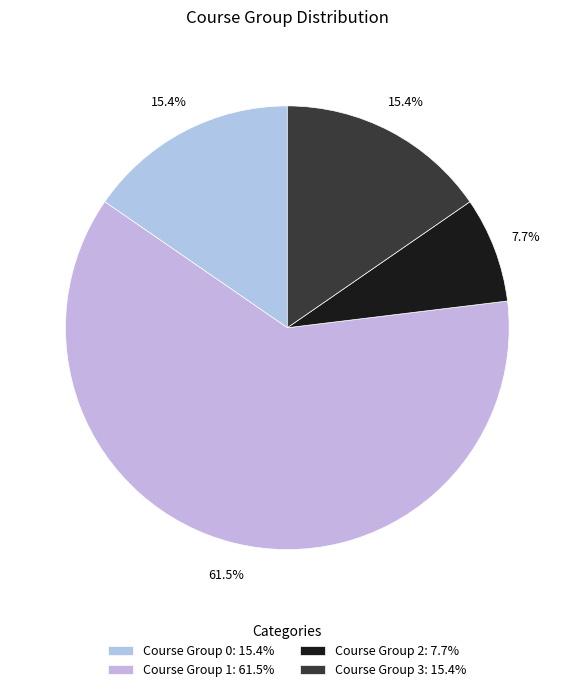

How many slices are in this pie chart?

4